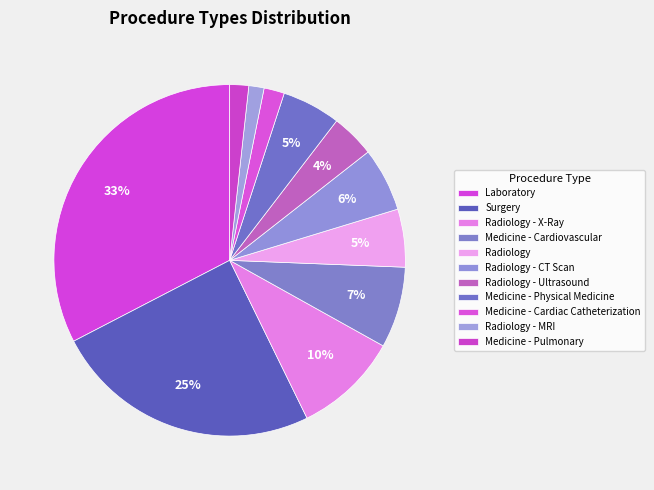

To the nearest percent, what is the difference between the largest and smallest slice percentages?

31%